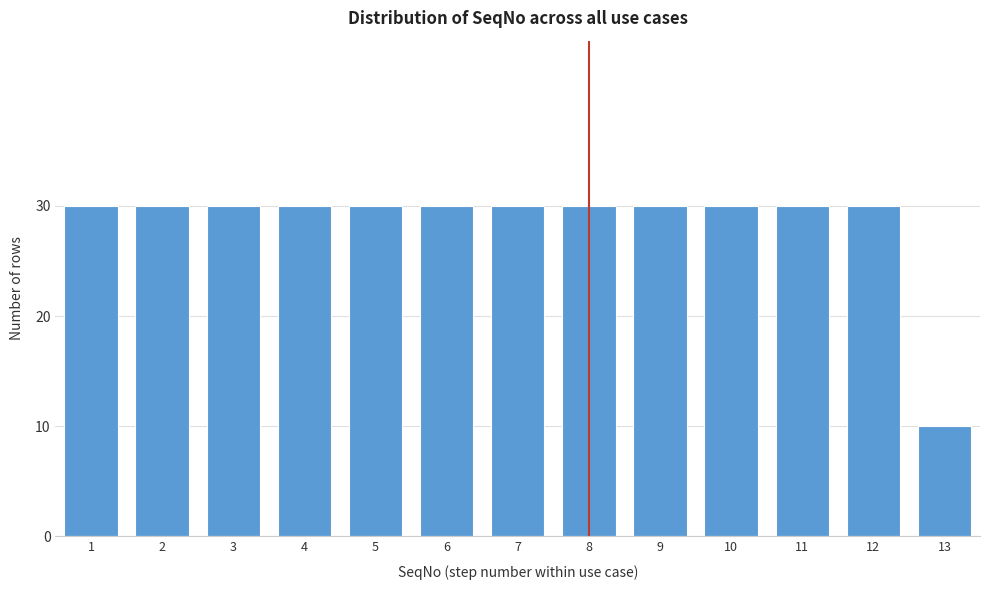

Reading right to left, extract all data points from this chart.

10	30	30	30	30	30	30	30	30	30	30	30	30